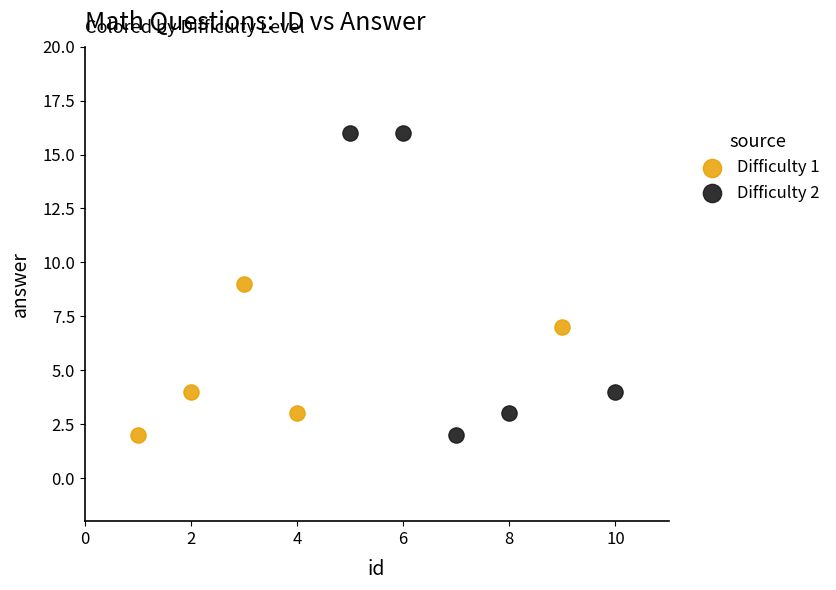

Which series has the largest Y range (max minus min)?

Difficulty 2